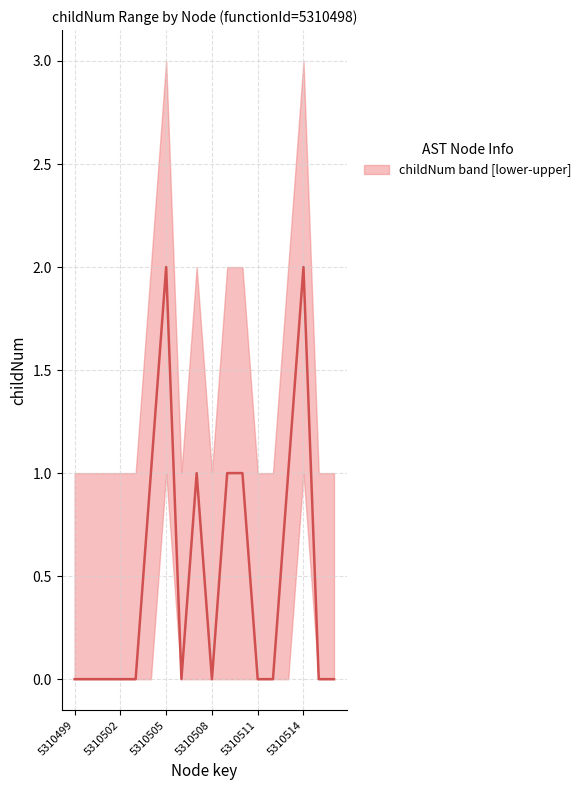

How many lines are shown in the chart?

1